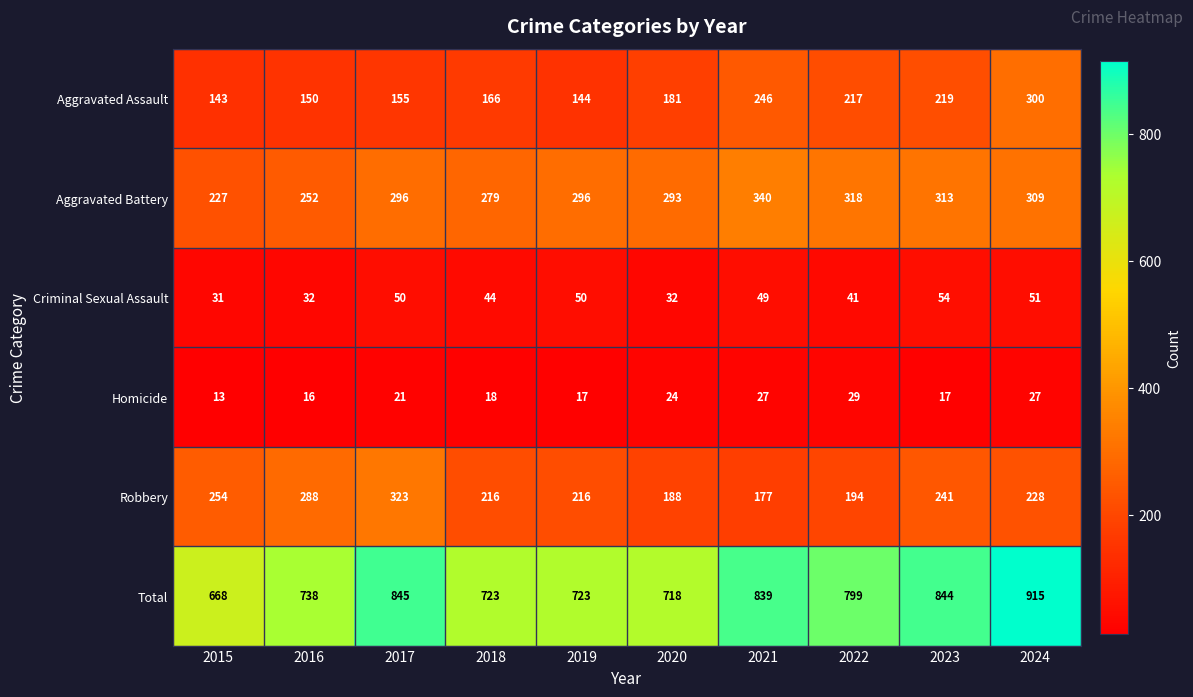

List the series in order of their peak value, highest first.

Total, Aggravated Battery, Robbery, Aggravated Assault, Criminal Sexual Assault, Homicide